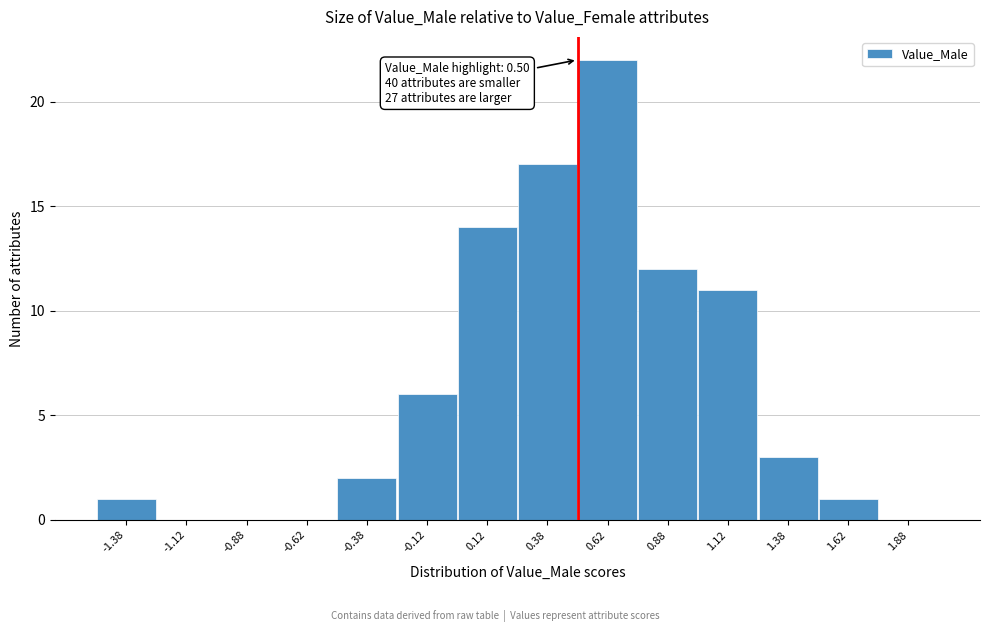

Which range on the x-axis has the tallest bar?

0.50 to 0.75